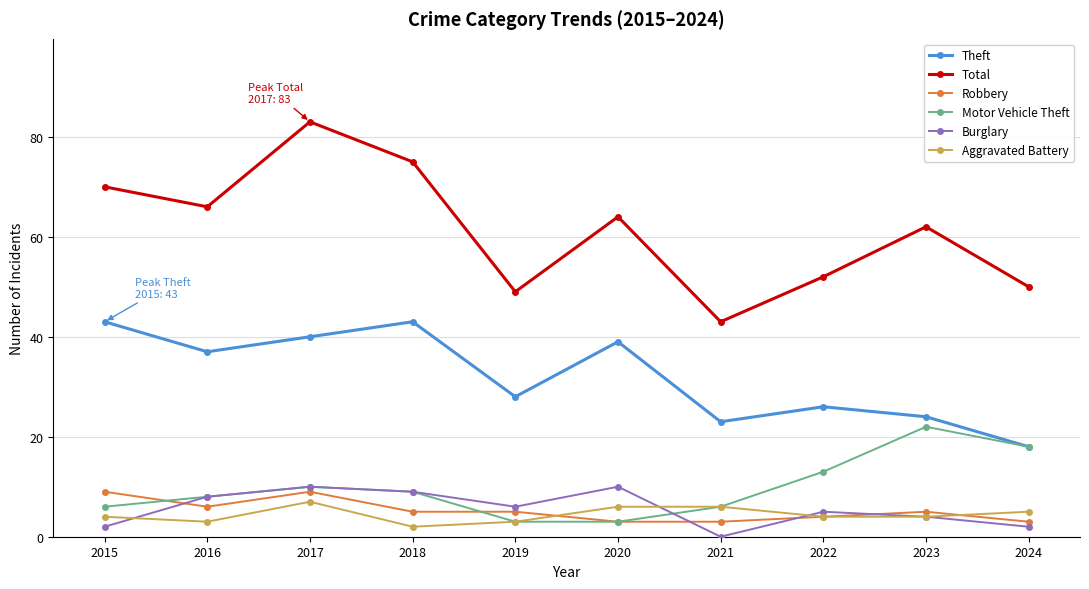

How many data points does each series have?

10